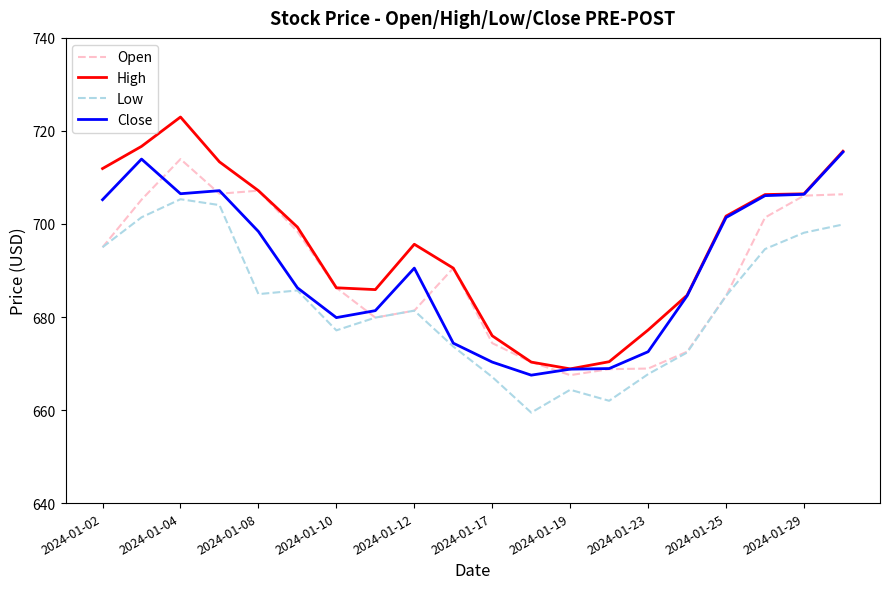

Which series has the largest range (max minus min)?

High